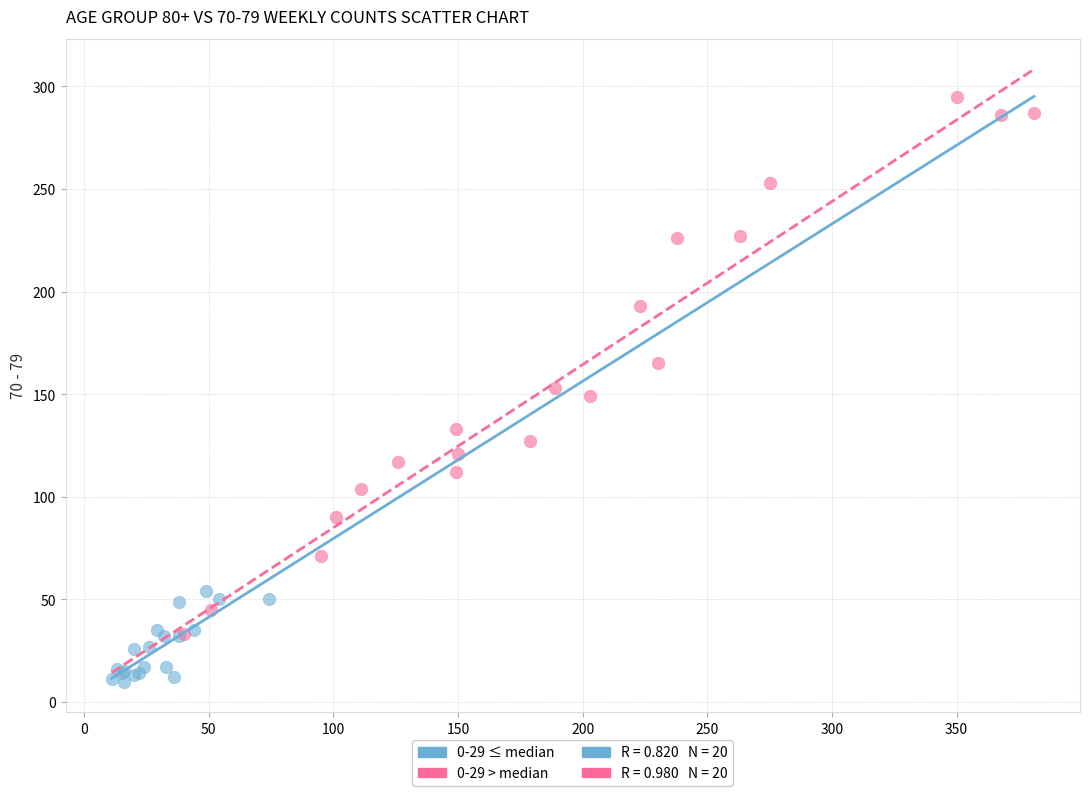

Which series has the widest spread of Y values?

0-29 > median